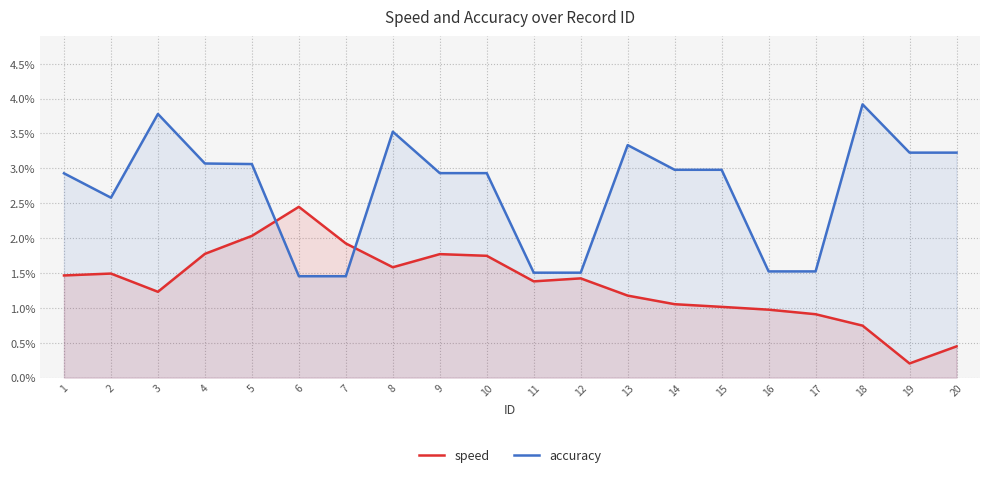

What is the lowest value of the accuracy series?

1.5